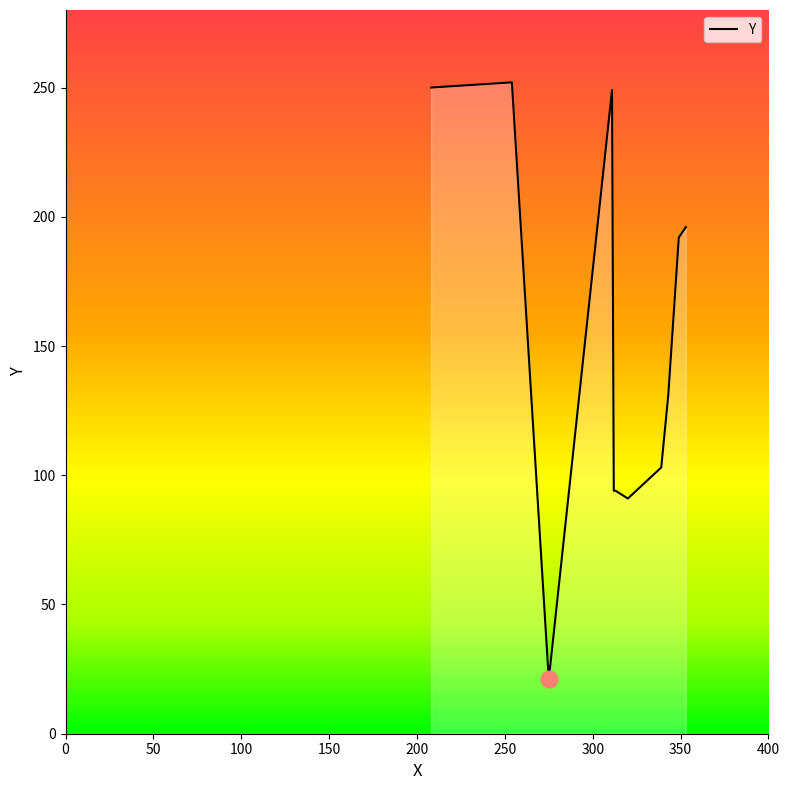

What is the maximum value shown in the chart?

252